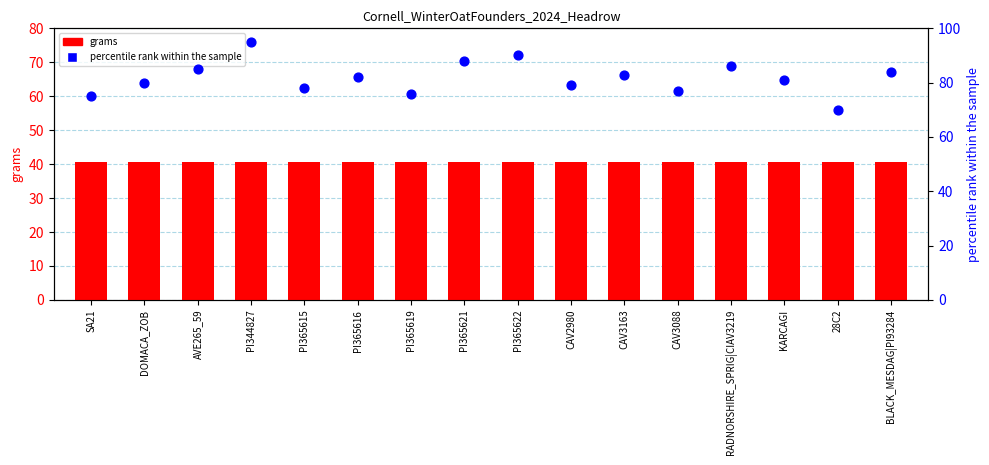

What is the total value across all series at PI365621?

128.5